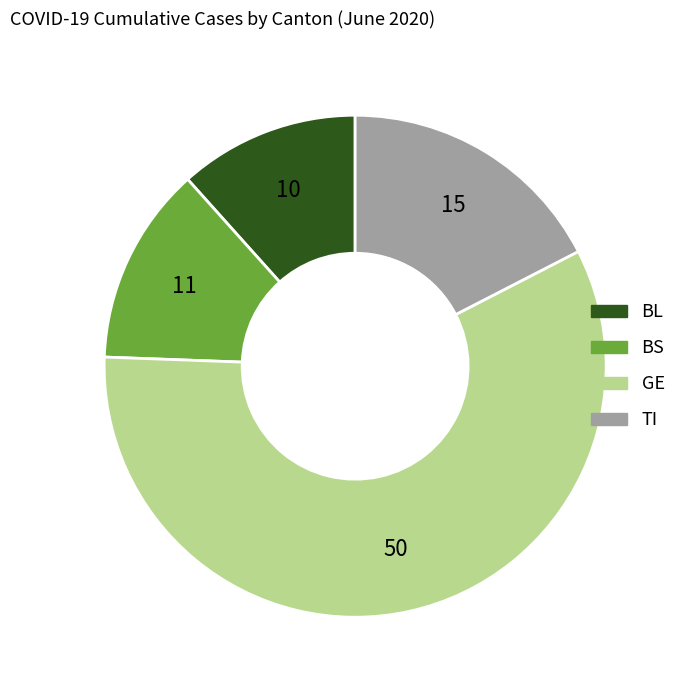

How many segments does this pie chart have?

4